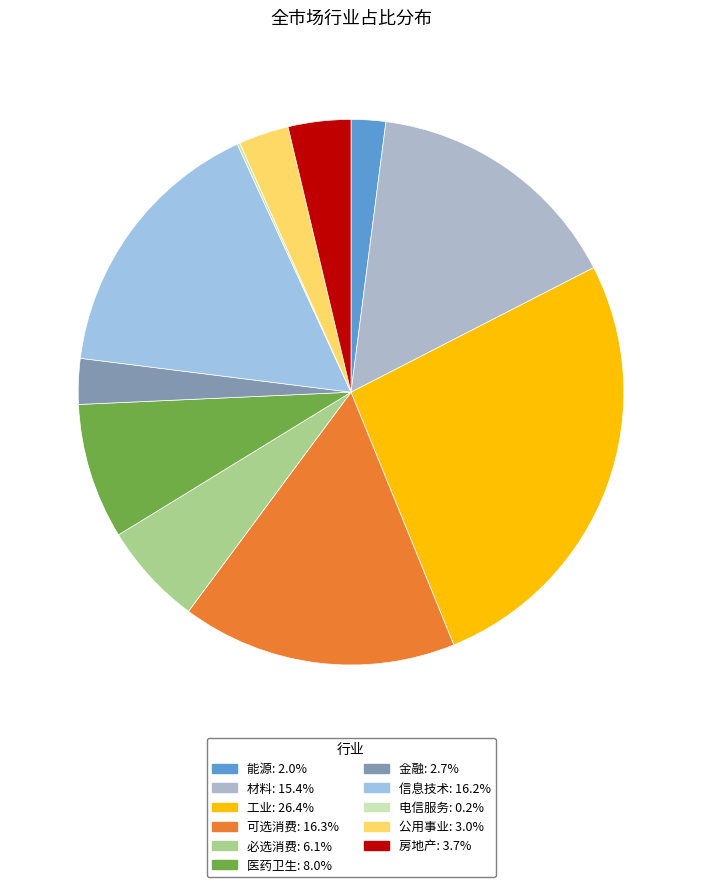

Count the number of slices in the pie.

11